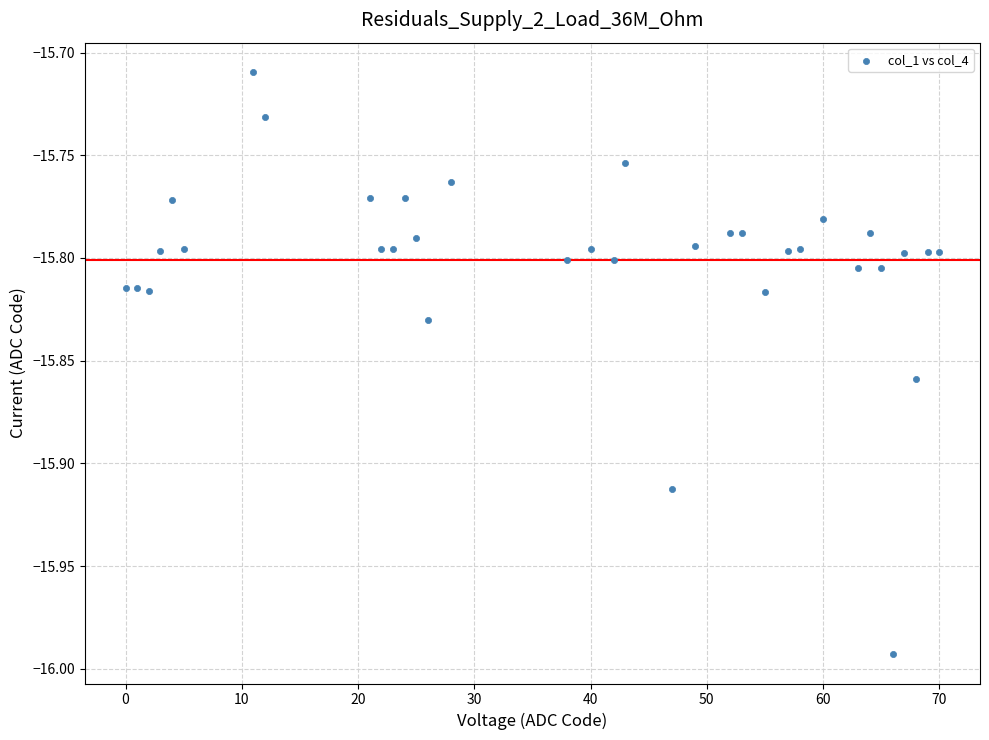

What is the range of Y values (max minus min)?

0.3